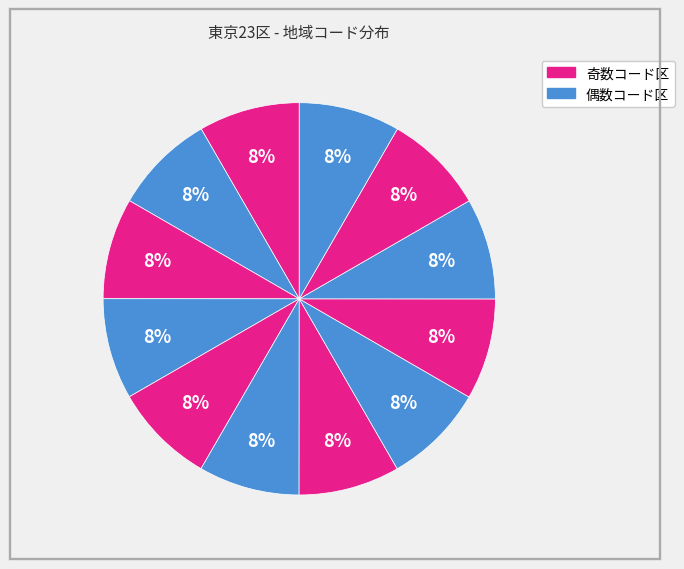

How many segments does this pie chart have?

12